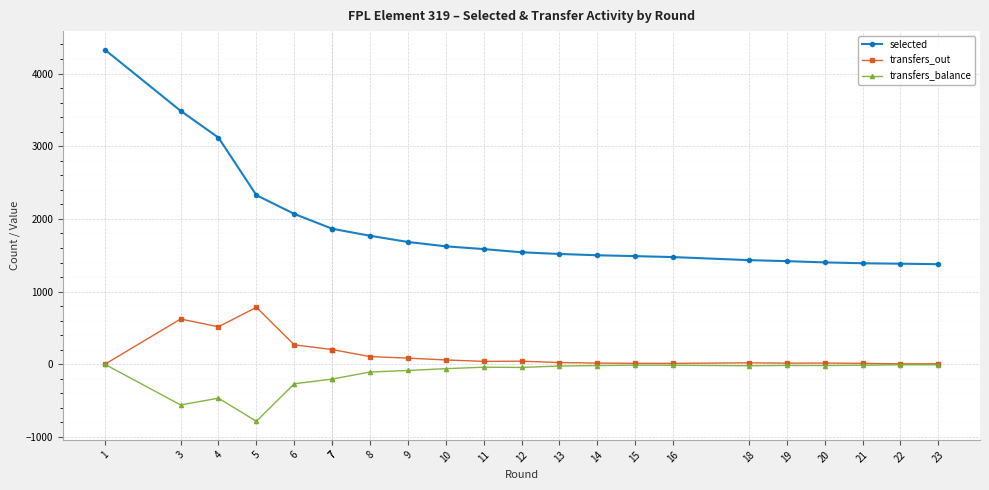

Which category has the lowest value across all series?

5